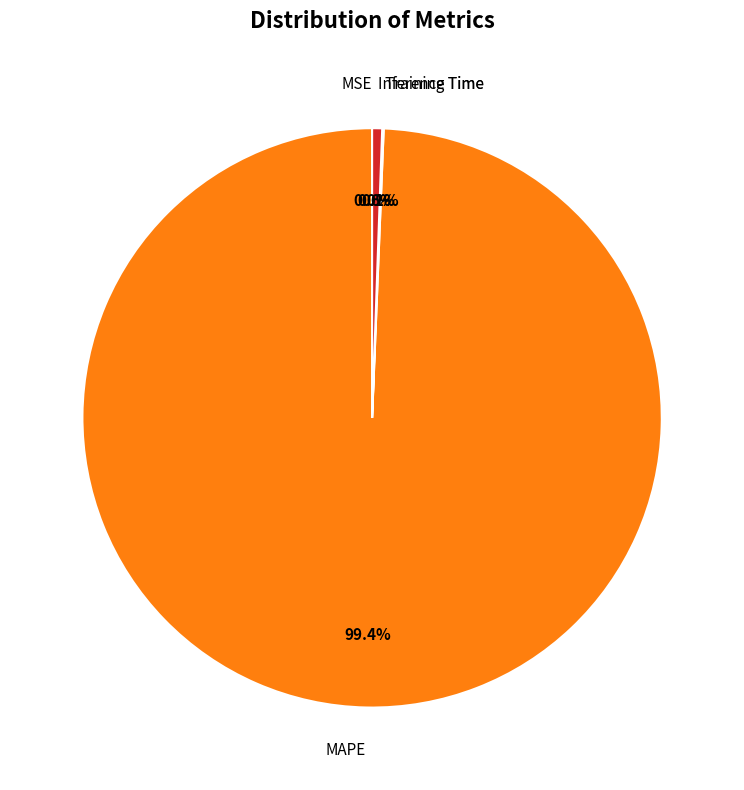

Combined, what portion of the pie is MAPE and Inference Time?

99.9%